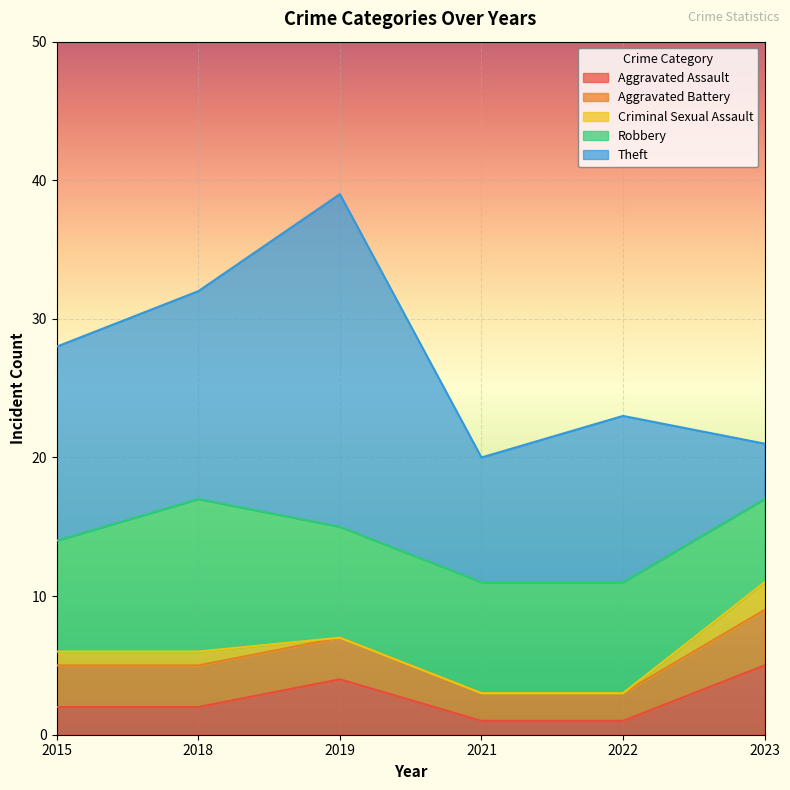

Which series has the widest spread of values?

Theft